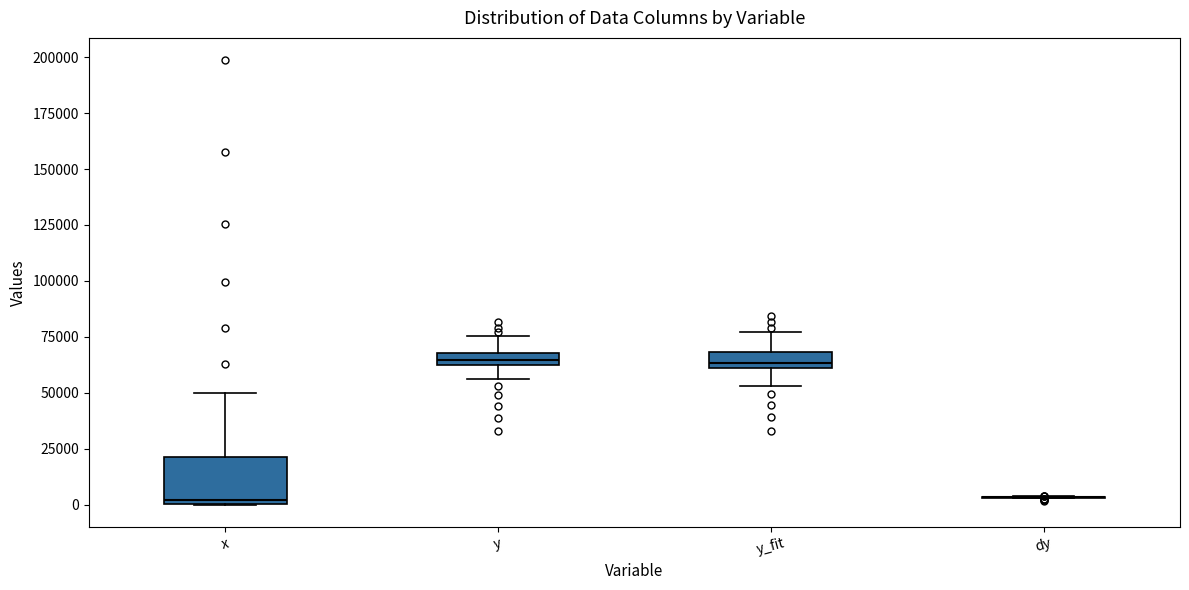

Which box is the tallest, from its lower edge to its upper edge?

x